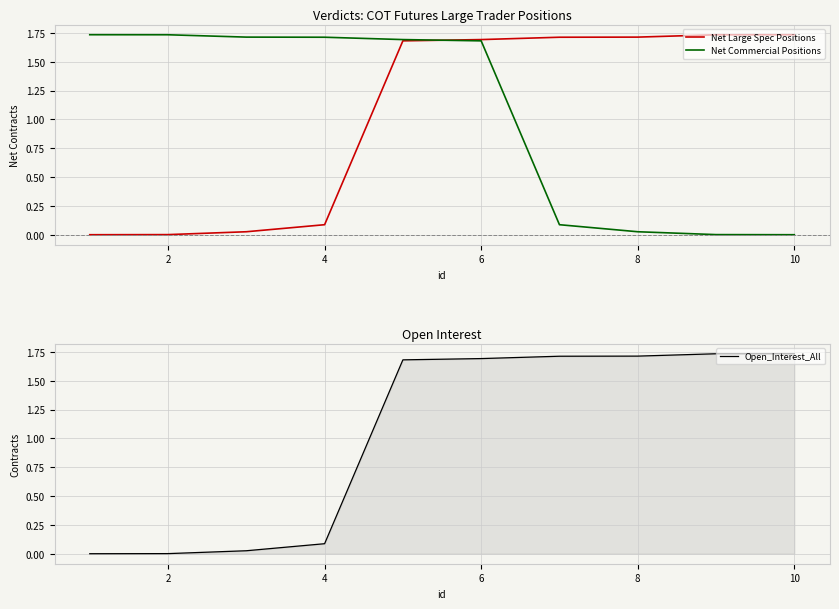

Is the value of Net Large Spec Positions at 6 greater than the value of Net Commercial Positions at 2?

No